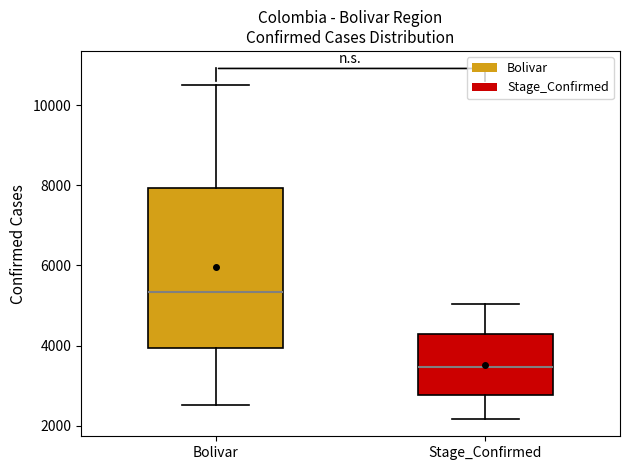

Reading left to right, read every box against the y-axis: the position of its median line, the range the box covers, and the ends of its whiskers. The values are not printed on the chart, so give them approximately, as read against the axis.

Bolivar: median 5400, box 4000 to 8000, whiskers 2600 to 10400
Stage_Confirmed: median 3400, box 2800 to 4200, whiskers 2200 to 5000